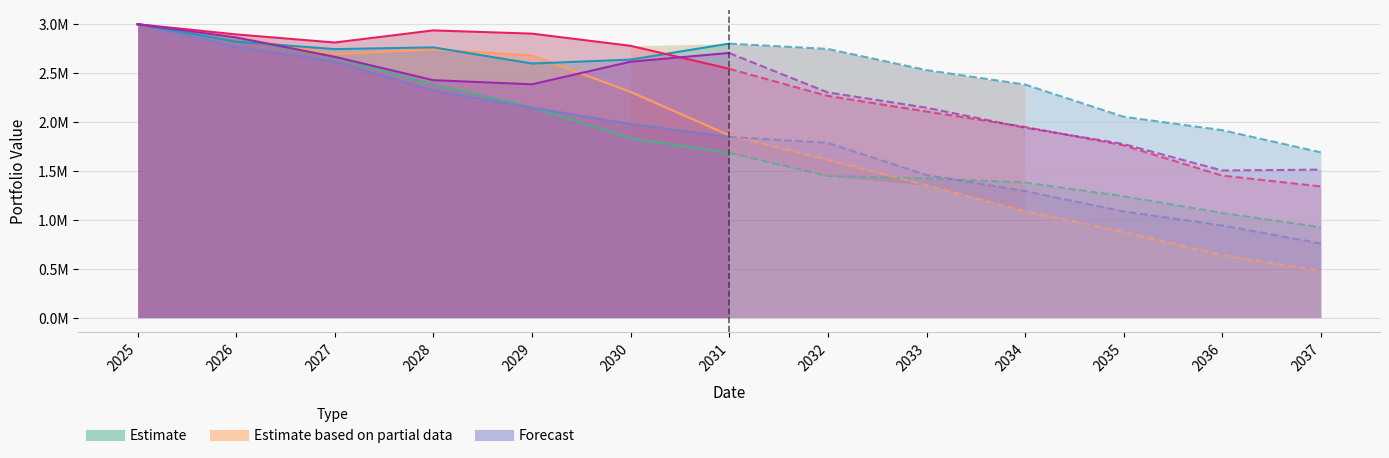

Count the number of data series in this chart.

6